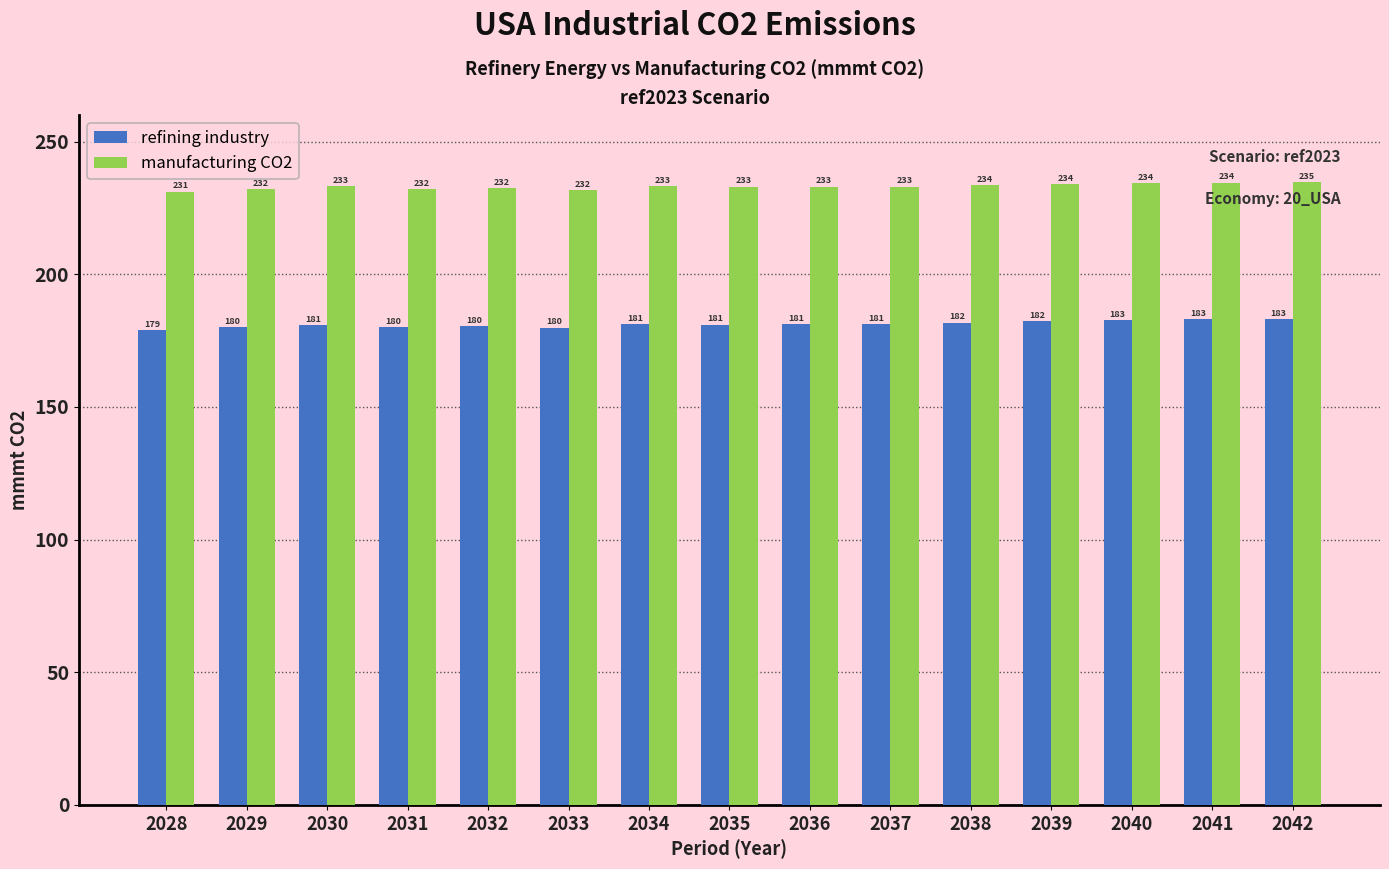

What is the sum of all refining industry values?

2717.1